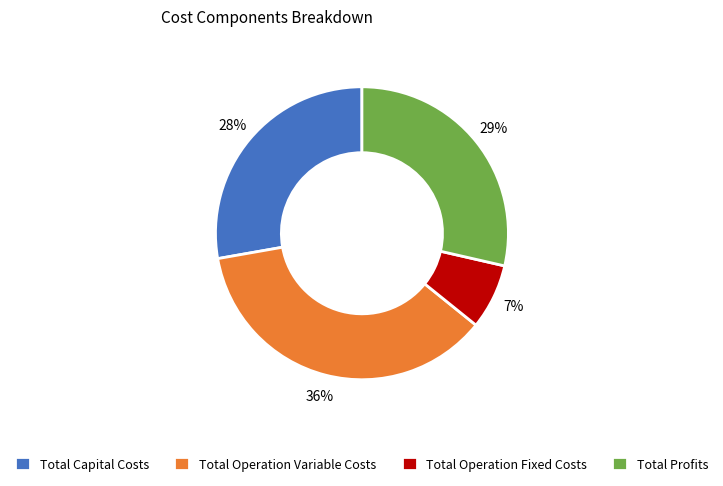

To the nearest percent, what is the difference between the largest and smallest slice percentages?

29%